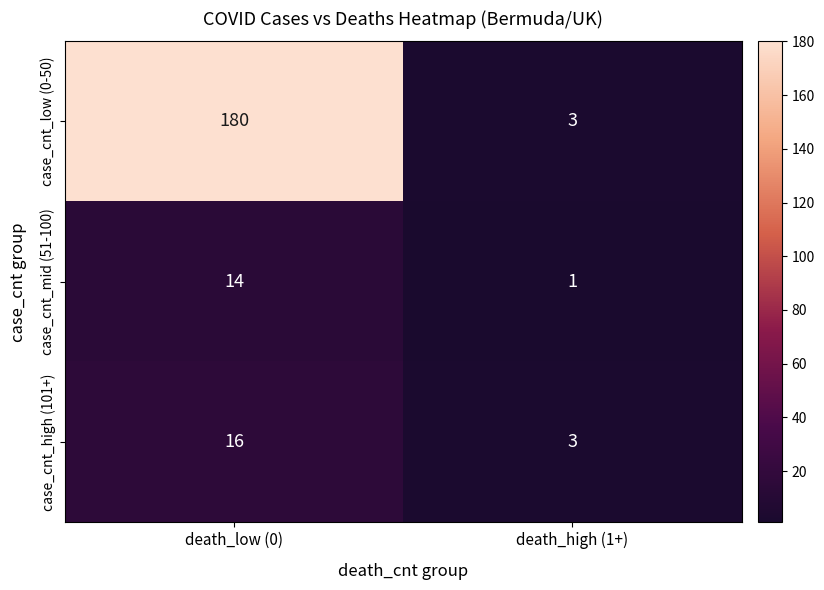

Which series has the largest range (max minus min)?

case_cnt_low (0-50)